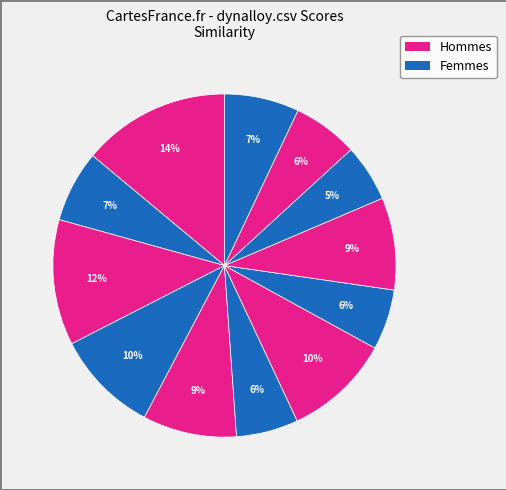

Count the number of slices in the pie.

12